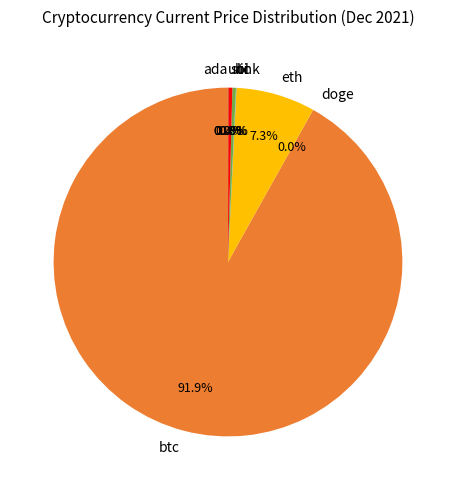

Which has a higher value, ltc or eth?

eth